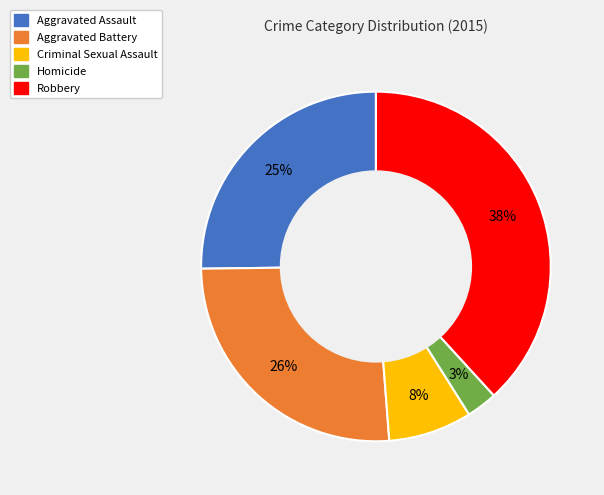

Is the sum of Criminal Sexual Assault and Robbery greater than half?

No